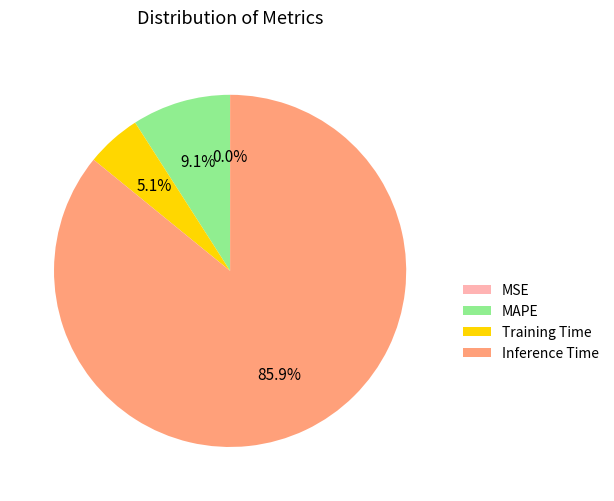

Does Training Time account for over 50% of the chart?

No